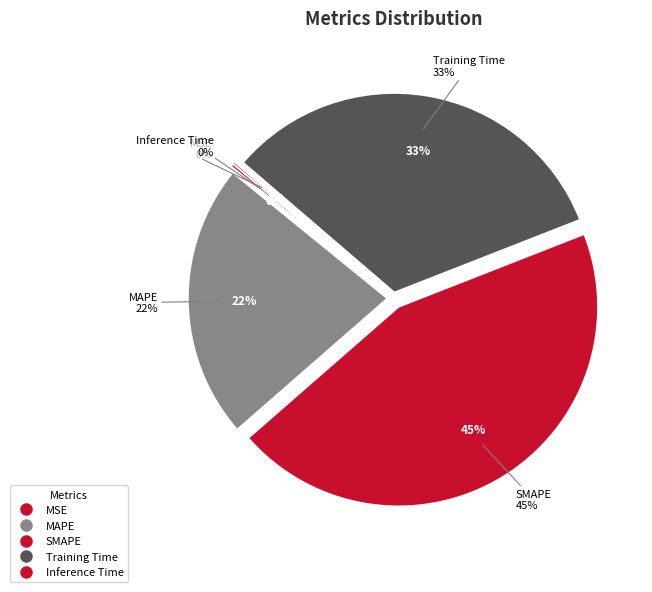

Does SMAPE account for over 50% of the chart?

No